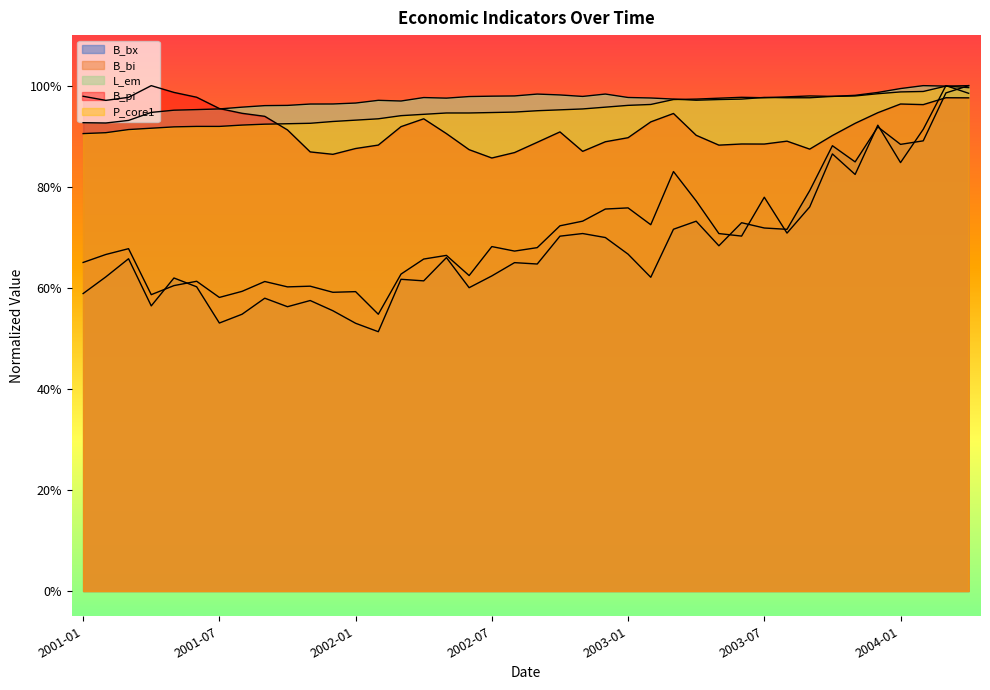

Which series ends up on top after the final intersection of P_core1 and B_pi?

P_core1